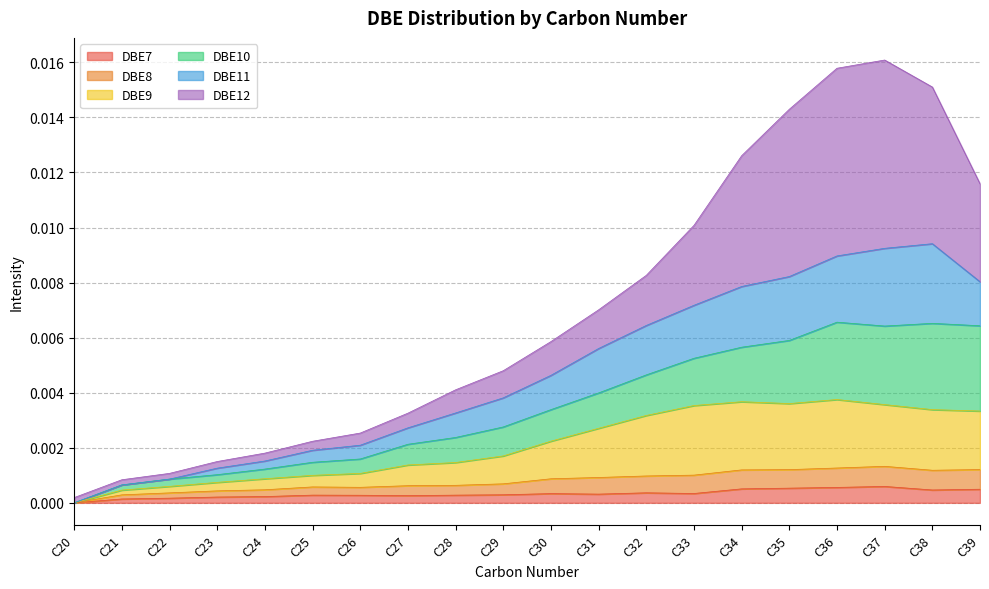

True or false: DBE8 has a value of 0.0 at C35.

True